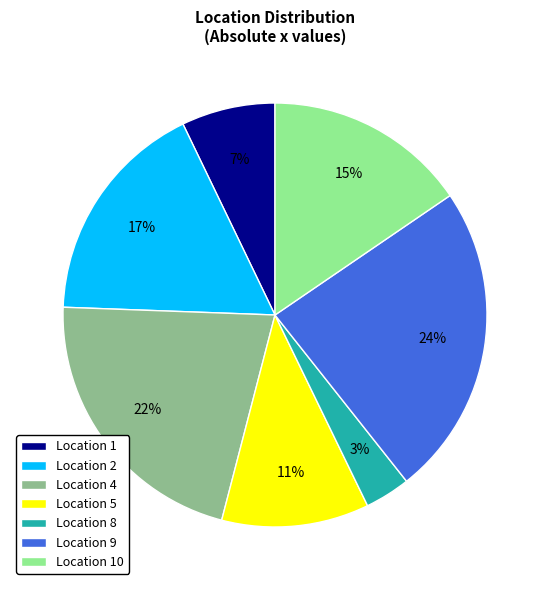

Is Location 2 the majority of the pie?

No